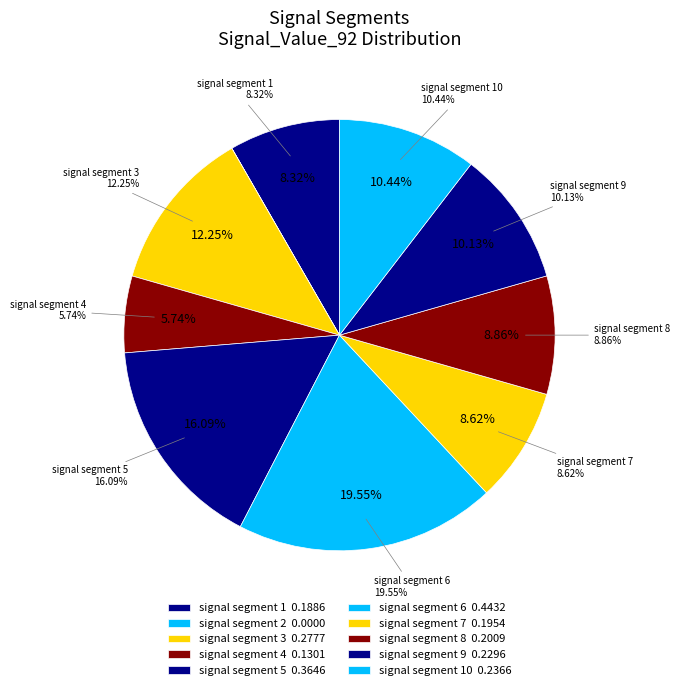

Is there a majority slice in this chart?

No